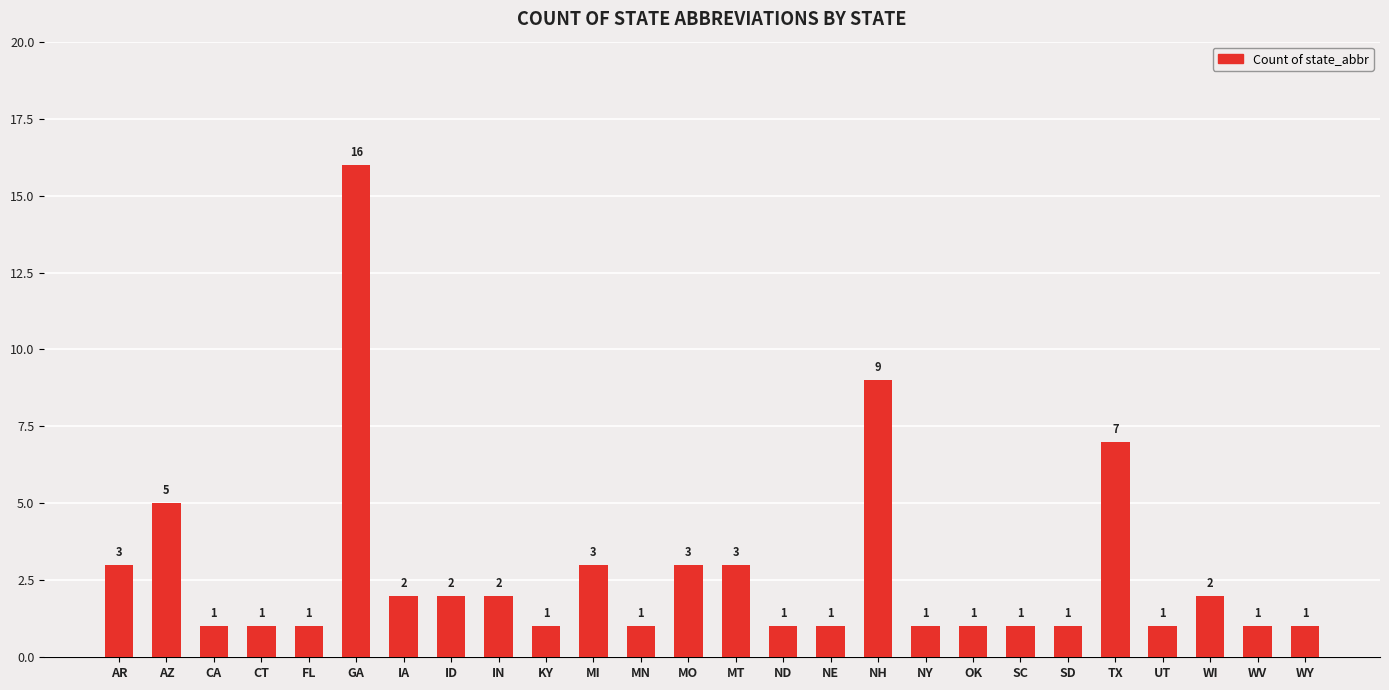

What is the approximate value at IA?

2